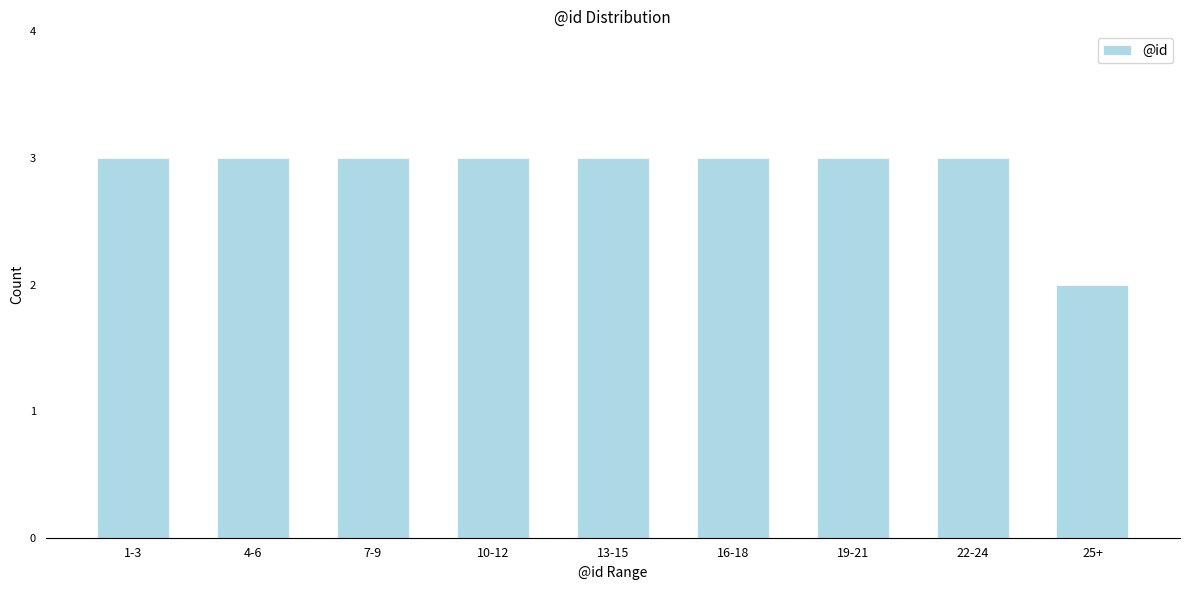

Reading left to right, transcribe all the data shown in this chart.

3	3	3	3	3	3	3	3	2